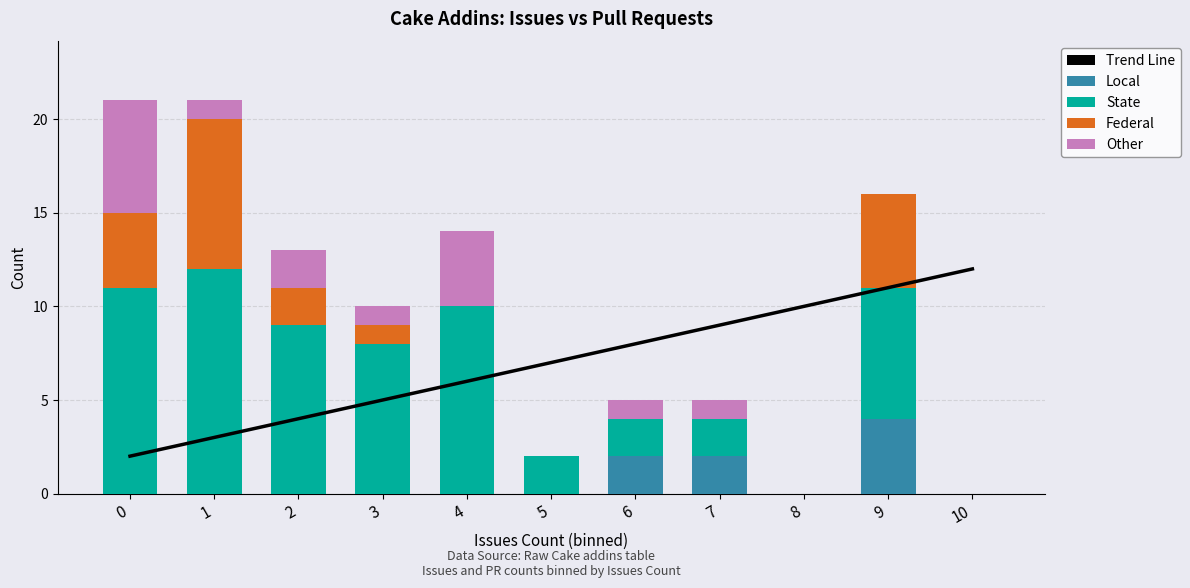

What is the difference between the maximum and minimum values in the Federal series?

8